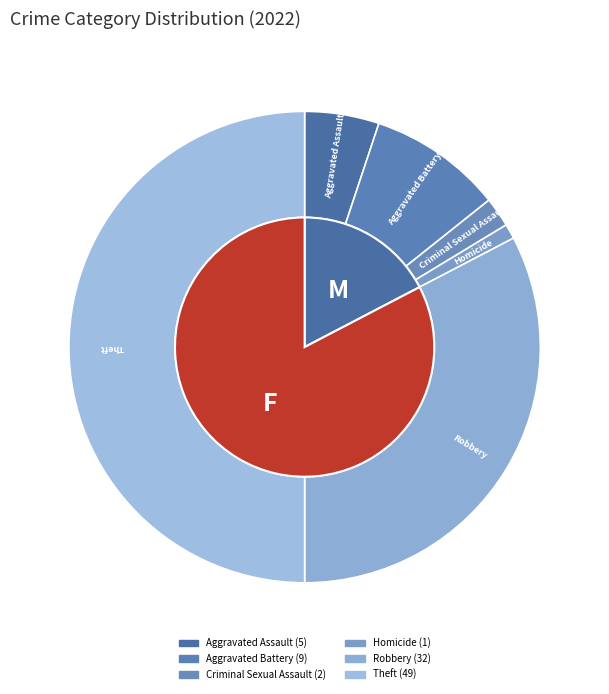

Does any single category account for the majority?

Yes